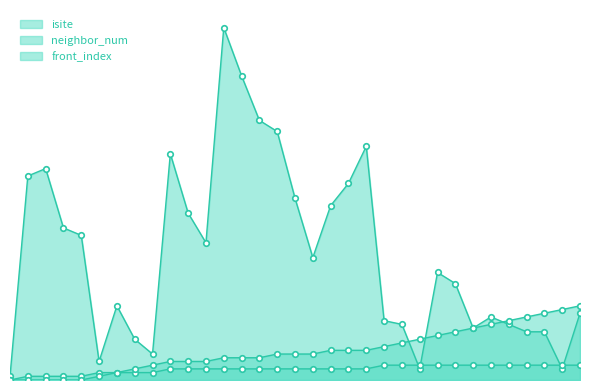

How many series are shown in this chart?

3